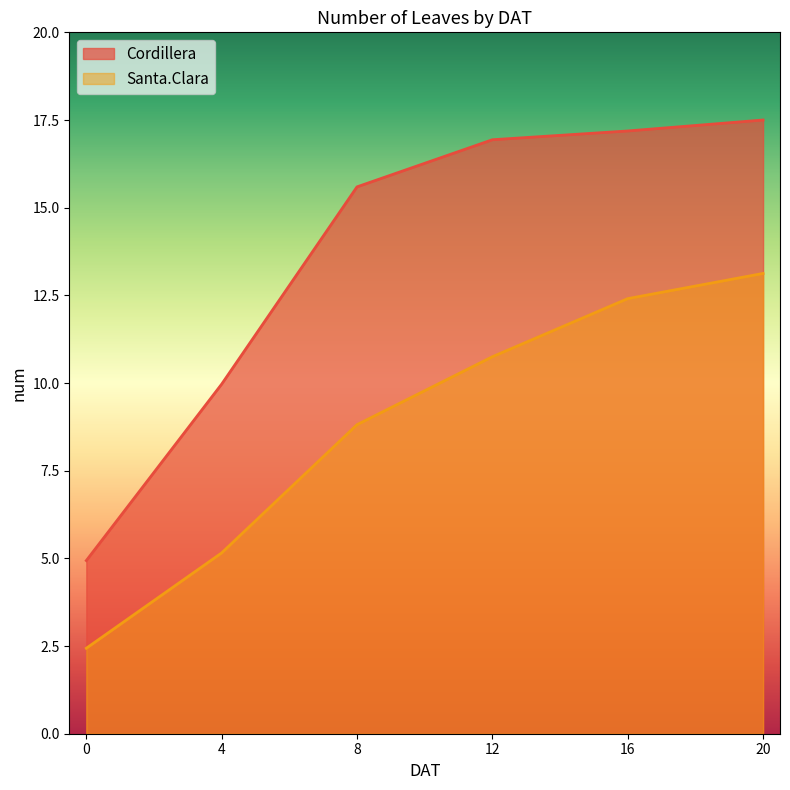

Count the number of categories in the chart.

6